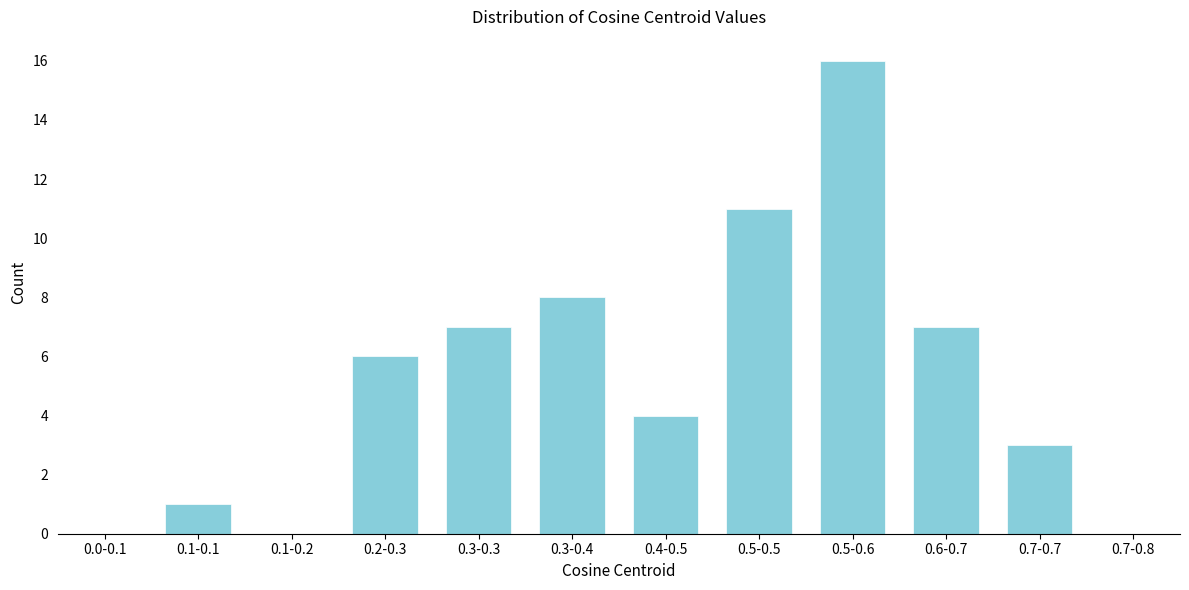

Reading left to right, extract all data points from this chart.

0.0-0.1=0	0.1-0.1=1	0.1-0.2=0	0.2-0.3=6	0.3-0.3=7	0.3-0.4=8	0.4-0.5=4	0.5-0.5=11	0.5-0.6=16	0.6-0.7=7	0.7-0.7=3	0.7-0.8=0